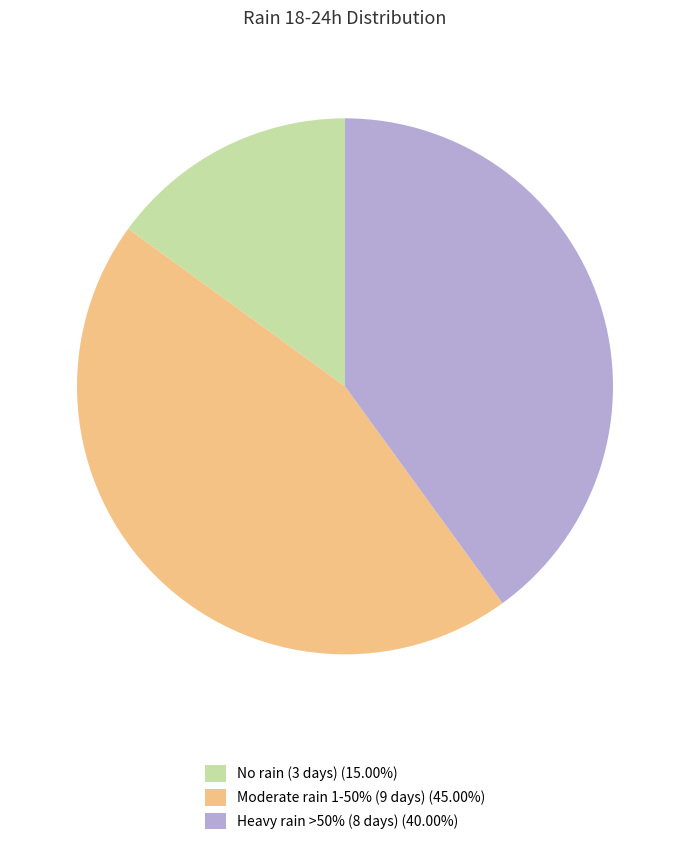

Does No rain (3 days) (15.00%) account for over 50% of the chart?

No